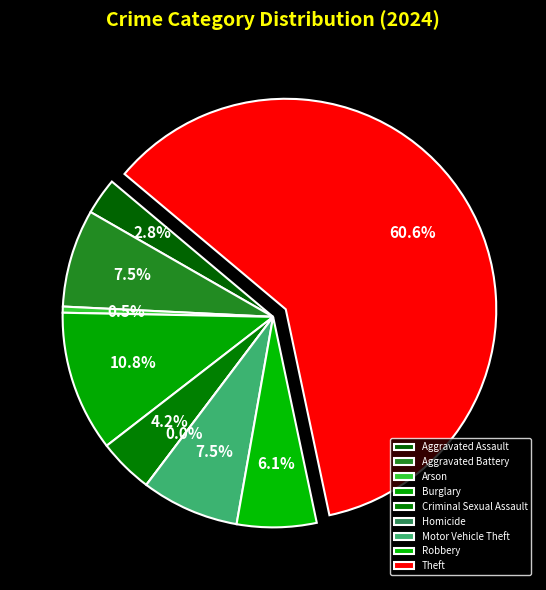

Rank the categories by value from lowest to highest.

Homicide, Arson, Aggravated Assault, Criminal Sexual Assault, Robbery, Aggravated Battery, Motor Vehicle Theft, Burglary, Theft